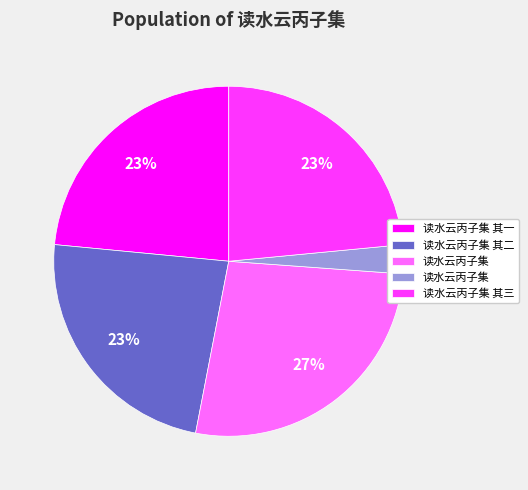

To the nearest percent, what is the difference between the largest and smallest slice percentages?

24%